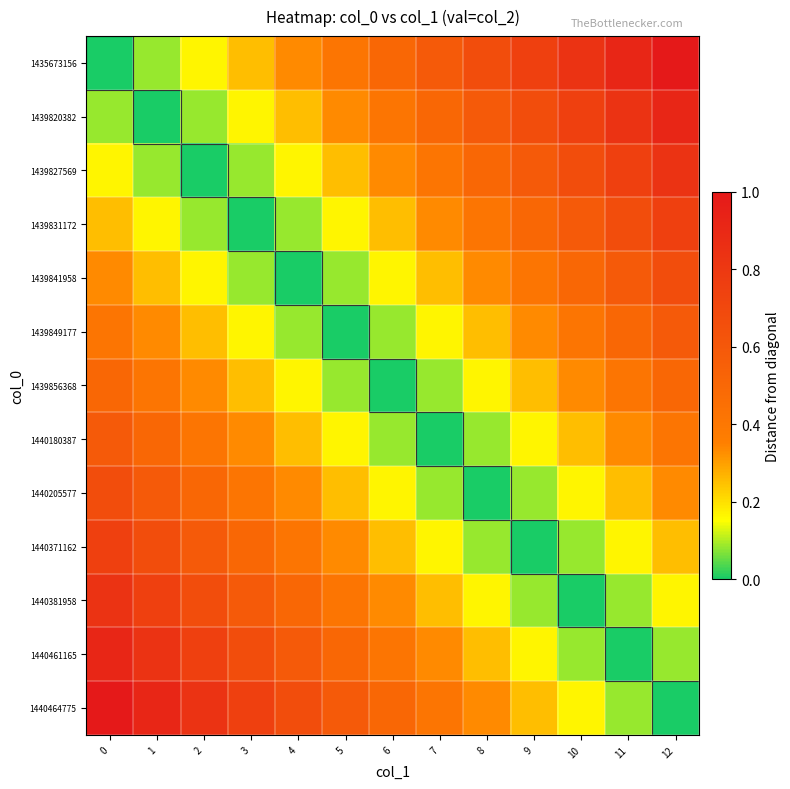

Reading left to right, what are all the values shown in this chart?

1435673156: 0=0.0	1=0.1	2=0.2	3=0.2	4=0.3	5=0.4	6=0.5	7=0.6	8=0.7	9=0.8	10=0.8	11=0.9	12=1.0
1439820382: 0=0.1	1=0.0	2=0.1	3=0.2	4=0.2	5=0.3	6=0.4	7=0.5	8=0.6	9=0.7	10=0.8	11=0.8	12=0.9
1439827569: 0=0.2	1=0.1	2=0.0	3=0.1	4=0.2	5=0.2	6=0.3	7=0.4	8=0.5	9=0.6	10=0.7	11=0.8	12=0.8
1439831172: 0=0.2	1=0.2	2=0.1	3=0.0	4=0.1	5=0.2	6=0.2	7=0.3	8=0.4	9=0.5	10=0.6	11=0.7	12=0.8
1439841958: 0=0.3	1=0.2	2=0.2	3=0.1	4=0.0	5=0.1	6=0.2	7=0.2	8=0.3	9=0.4	10=0.5	11=0.6	12=0.7
1439849177: 0=0.4	1=0.3	2=0.2	3=0.2	4=0.1	5=0.0	6=0.1	7=0.2	8=0.2	9=0.3	10=0.4	11=0.5	12=0.6
1439856368: 0=0.5	1=0.4	2=0.3	3=0.2	4=0.2	5=0.1	6=0.0	7=0.1	8=0.2	9=0.2	10=0.3	11=0.4	12=0.5
1440180387: 0=0.6	1=0.5	2=0.4	3=0.3	4=0.2	5=0.2	6=0.1	7=0.0	8=0.1	9=0.2	10=0.2	11=0.3	12=0.4
1440205577: 0=0.7	1=0.6	2=0.5	3=0.4	4=0.3	5=0.2	6=0.2	7=0.1	8=0.0	9=0.1	10=0.2	11=0.2	12=0.3
1440371162: 0=0.8	1=0.7	2=0.6	3=0.5	4=0.4	5=0.3	6=0.2	7=0.2	8=0.1	9=0.0	10=0.1	11=0.2	12=0.2
1440381958: 0=0.8	1=0.8	2=0.7	3=0.6	4=0.5	5=0.4	6=0.3	7=0.2	8=0.2	9=0.1	10=0.0	11=0.1	12=0.2
1440461165: 0=0.9	1=0.8	2=0.8	3=0.7	4=0.6	5=0.5	6=0.4	7=0.3	8=0.2	9=0.2	10=0.1	11=0.0	12=0.1
1440464775: 0=1.0	1=0.9	2=0.8	3=0.8	4=0.7	5=0.6	6=0.5	7=0.4	8=0.3	9=0.2	10=0.2	11=0.1	12=0.0